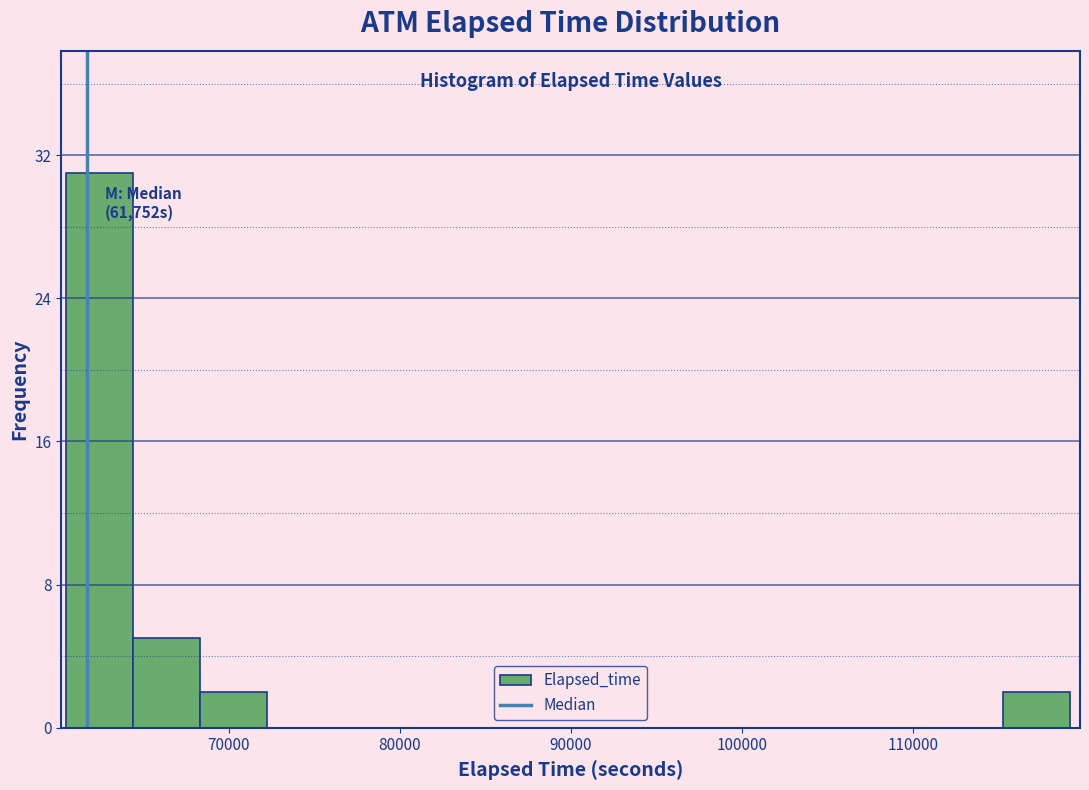

Around what value on the x-axis is the tallest bar? Give the approximate position of its centre, as read against the axis.

62000